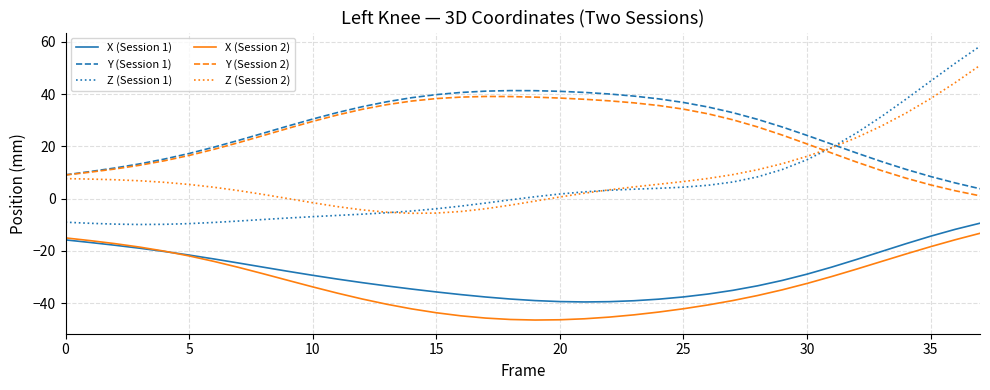

True or false: Y (Session 2) and X (Session 1) cross at least once.

False